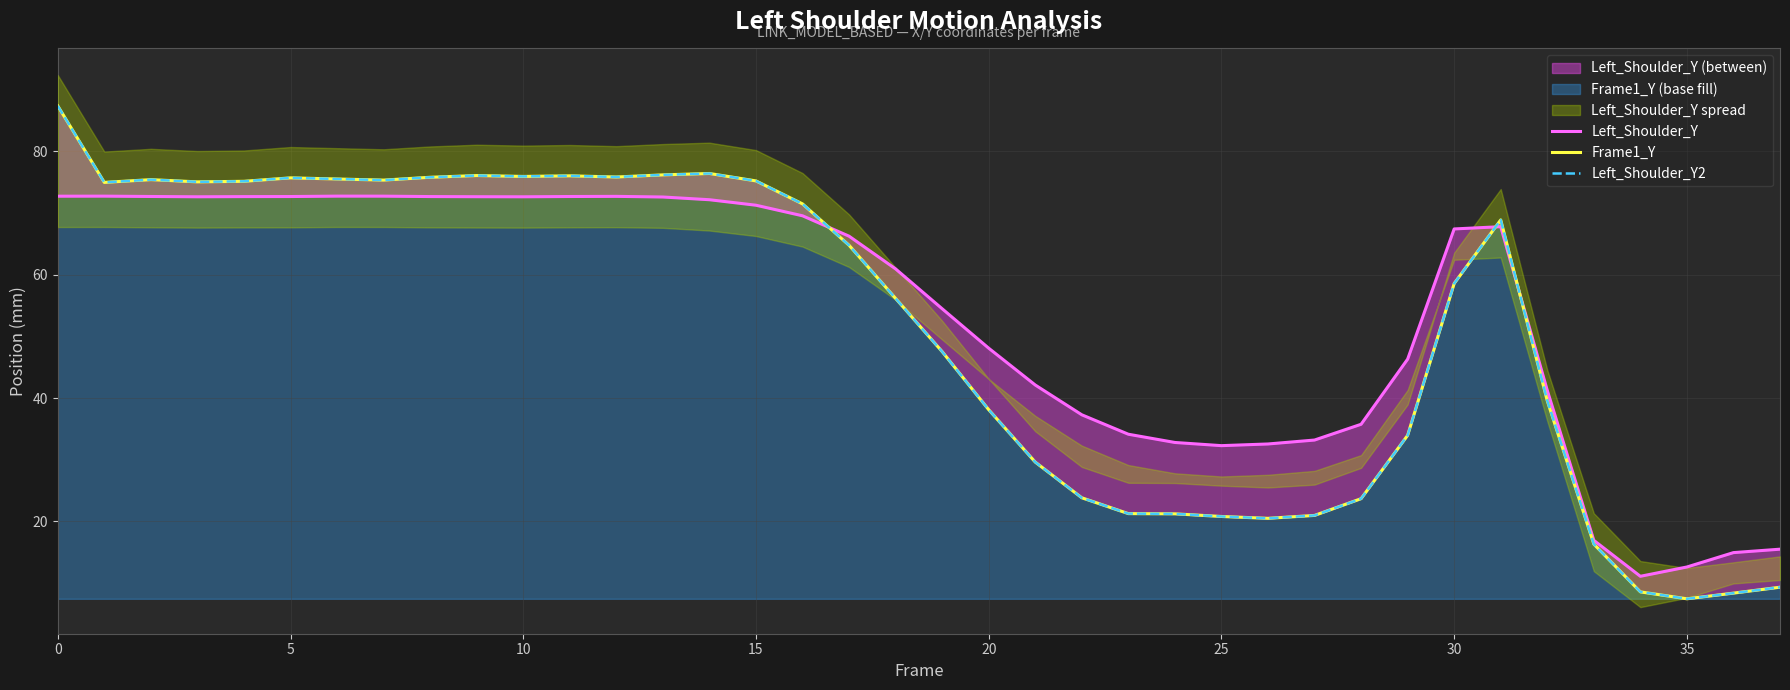

At which category does the chart reach its minimum across all series?

35